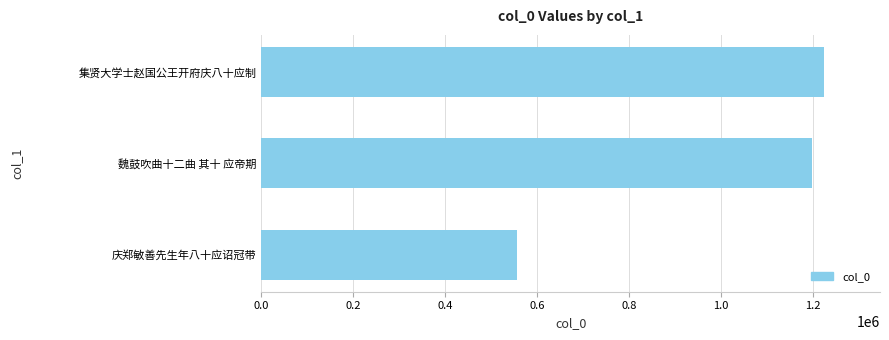

How many bars are there in total?

3